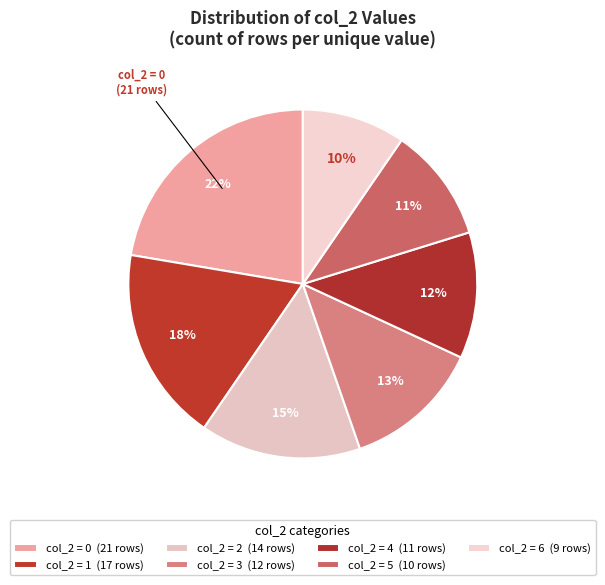

Count the number of slices in the pie.

7